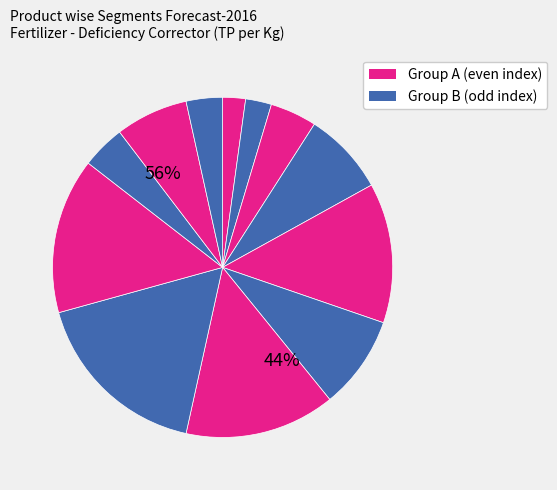

To the nearest percent, what is the difference between the largest and smallest slice percentages?

15%